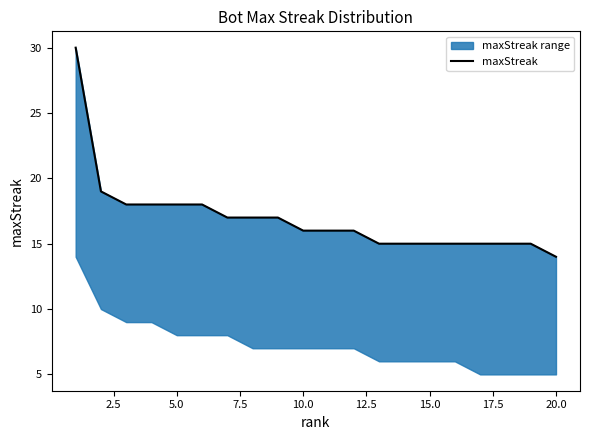

How many data points are less than 16?

8